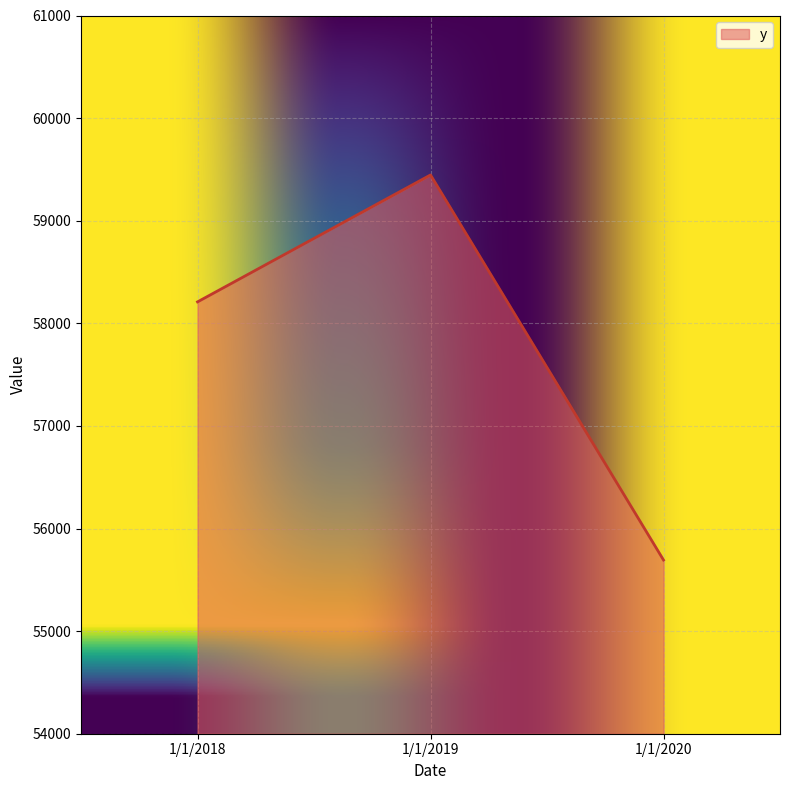

Approximately how many times larger is the value at 1/1/2020 compared to 1/1/2018?

1.0